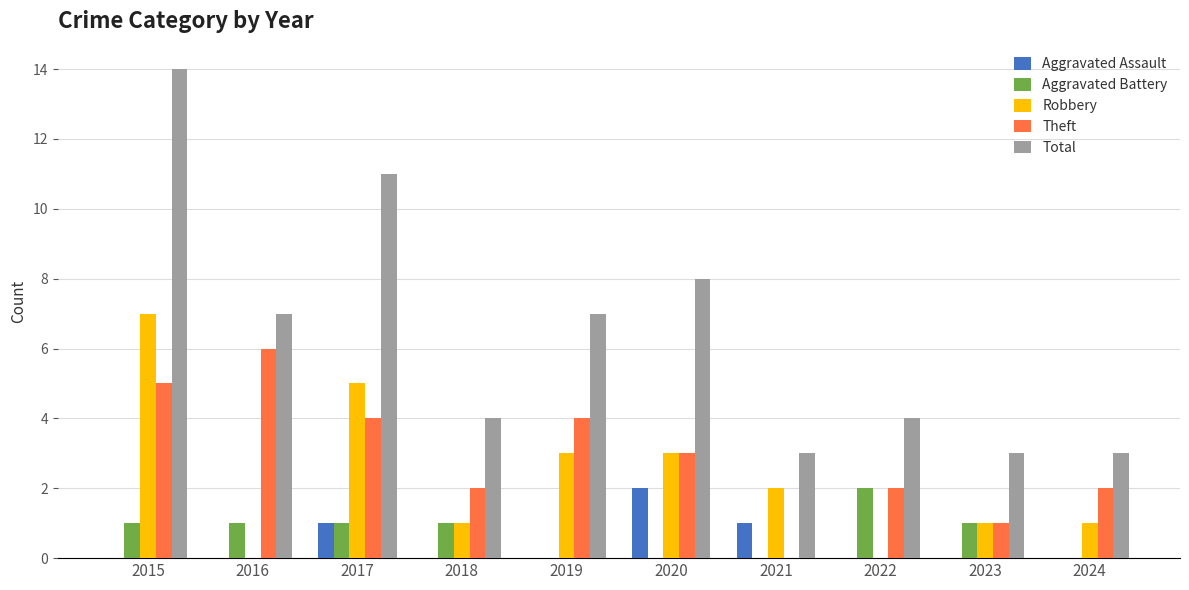

What is the difference between the Aggravated Assault values at 2021 and 2020?

1